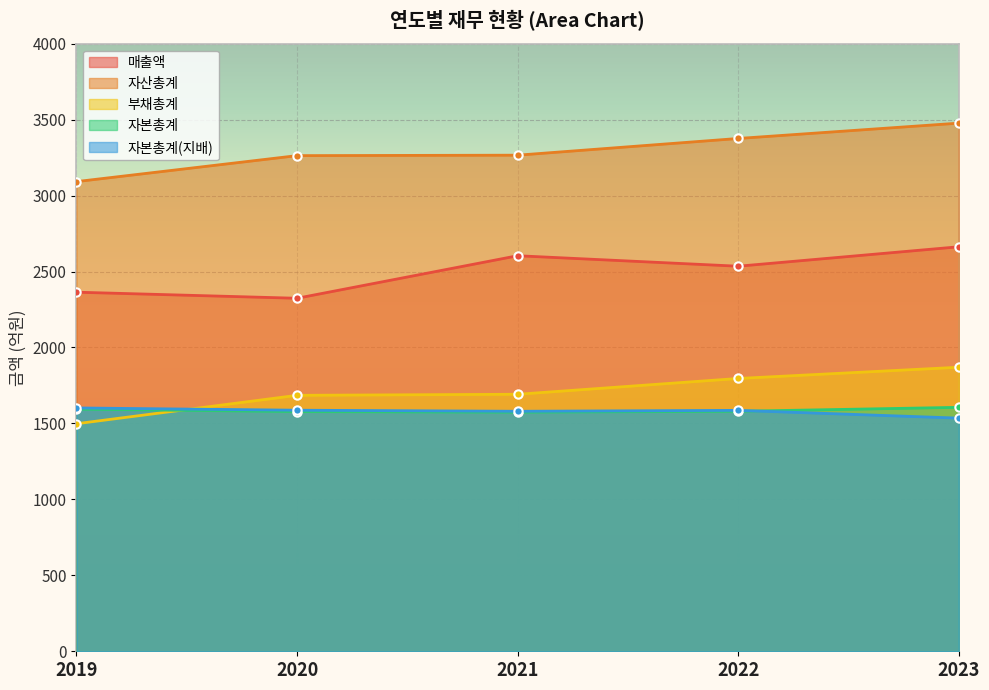

Reading right to left, transcribe all the data shown in this chart.

매출액: 2663	2535	2604	2324	2364
자산총계: 3477	3376	3266	3263	3092
부채총계: 1870	1796	1692	1685	1498
자본총계: 1606	1580	1574	1578	1594
자본총계(지배): 1535	1586	1580	1587	1602